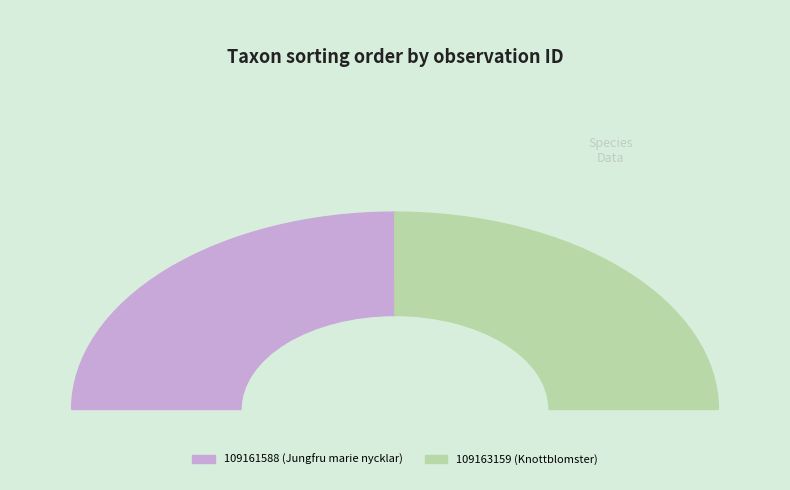

True or false: 109161588 accounts for 50% of the total.

True